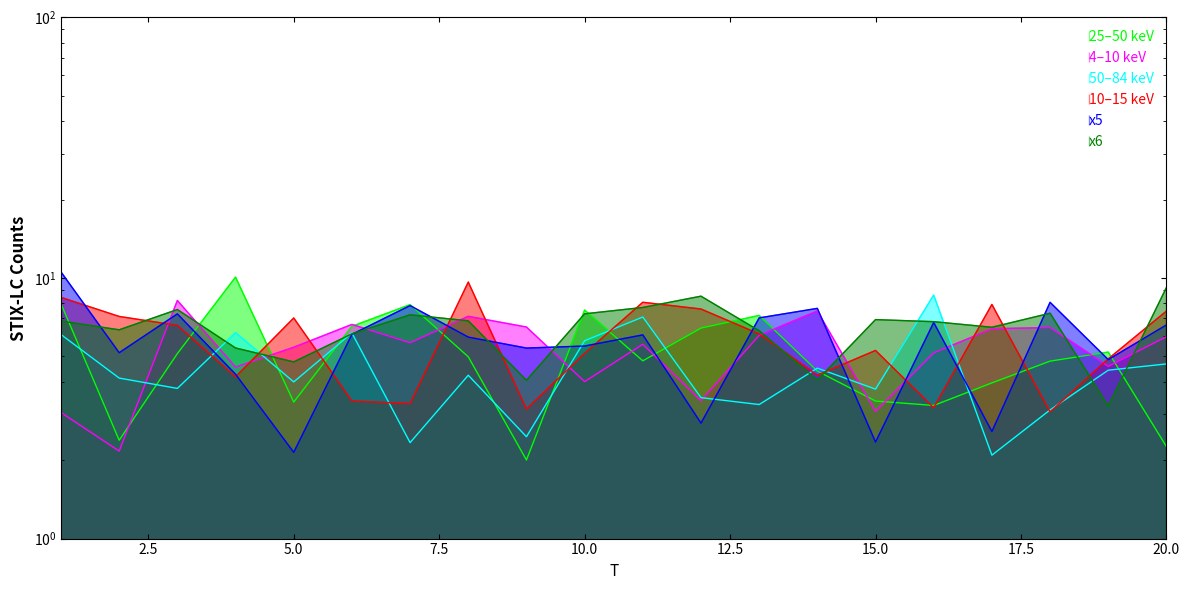

At which category is the sum across all series the highest?

1